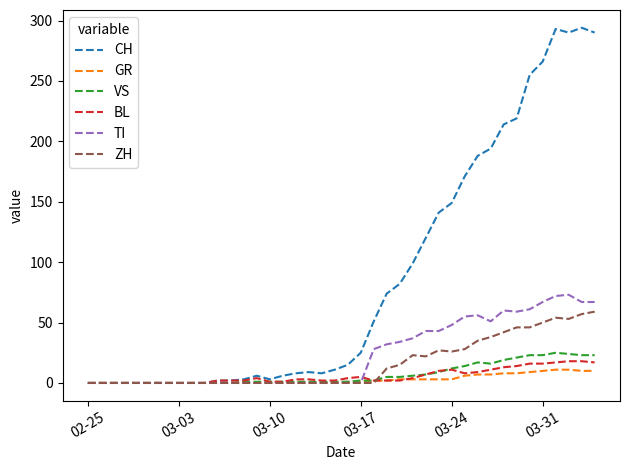

Which series has the widest spread of values?

CH